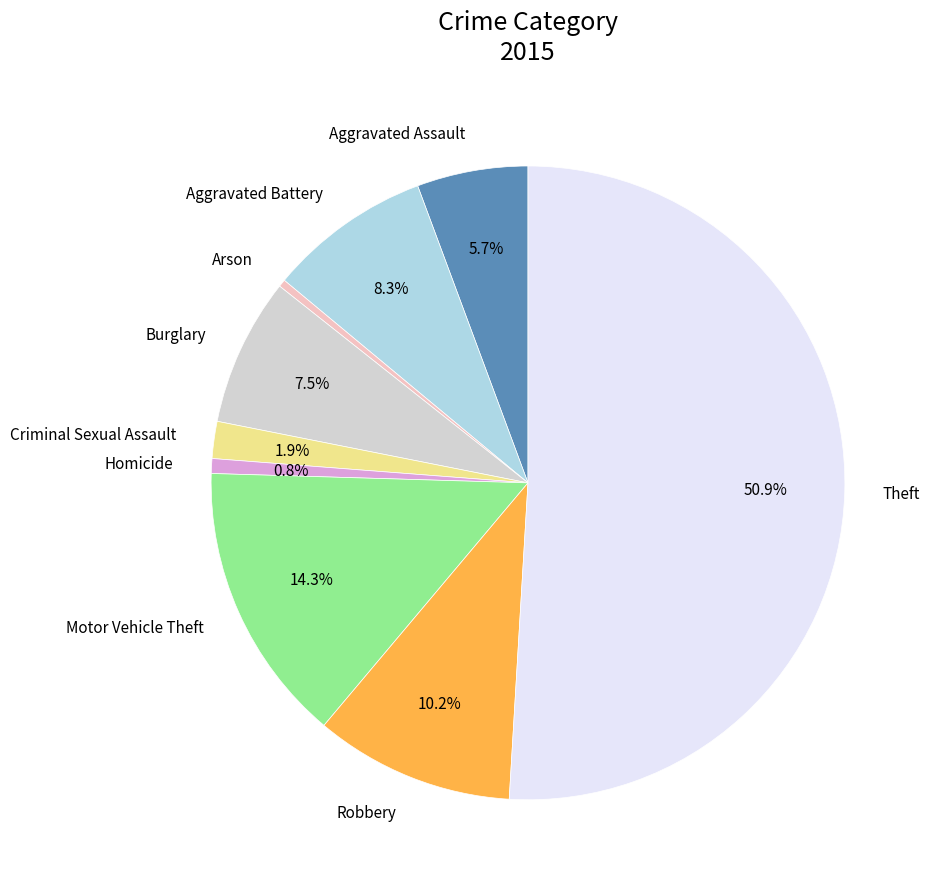

To the nearest percent, what percentage of the pie is Motor Vehicle Theft?

14%